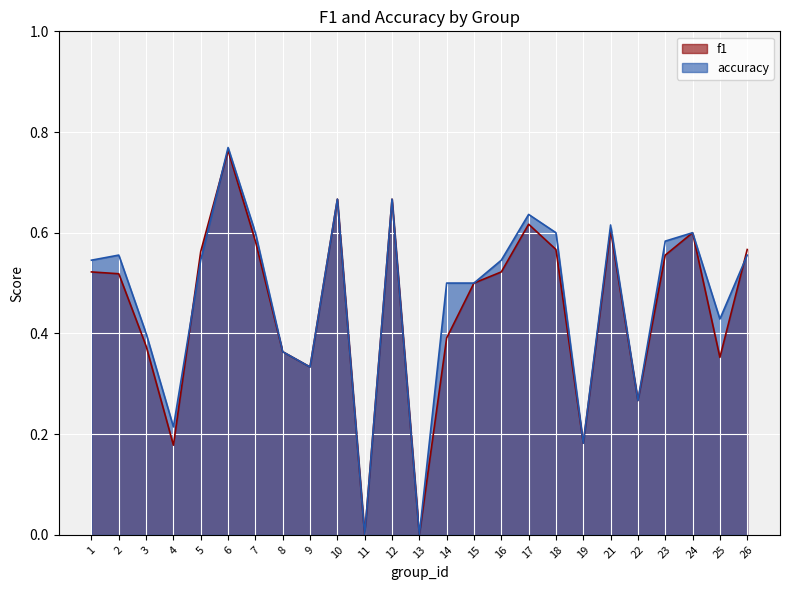

What is the sum of the accuracy values at 18 and 24?

1.2